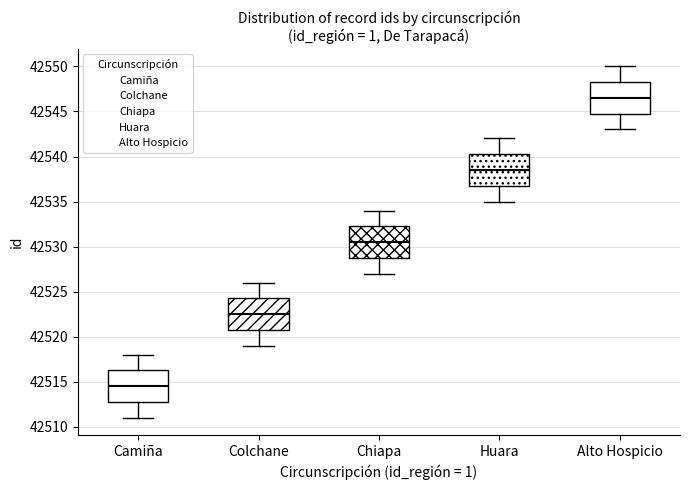

Where is the lower edge of the box for Alto Hospicio on the y-axis? The values are not printed on the chart, so give them approximately, as read against the axis.

42545.0